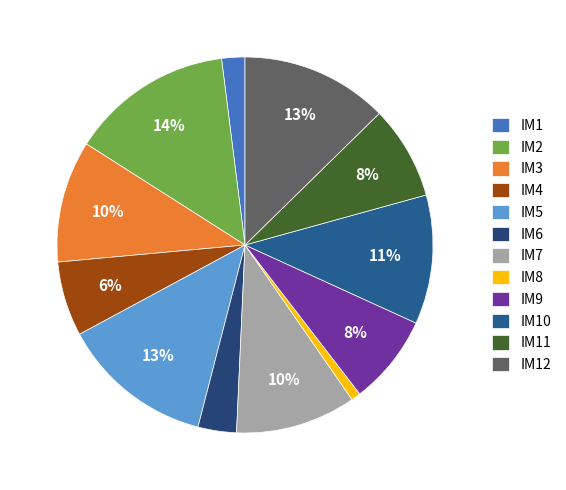

What is the largest slice in the pie chart?

IM2